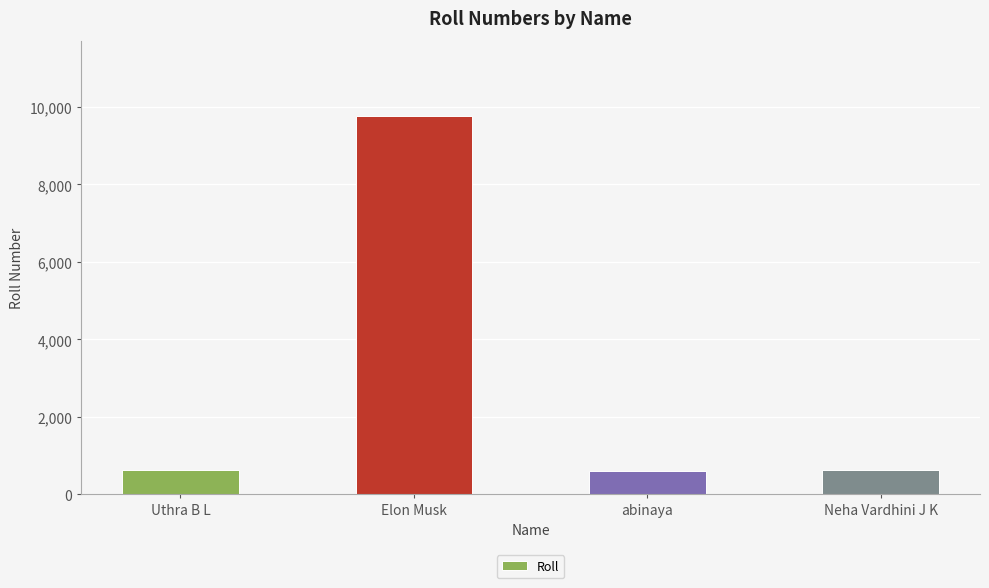

The value at Uthra B L is 636. True or false?

True